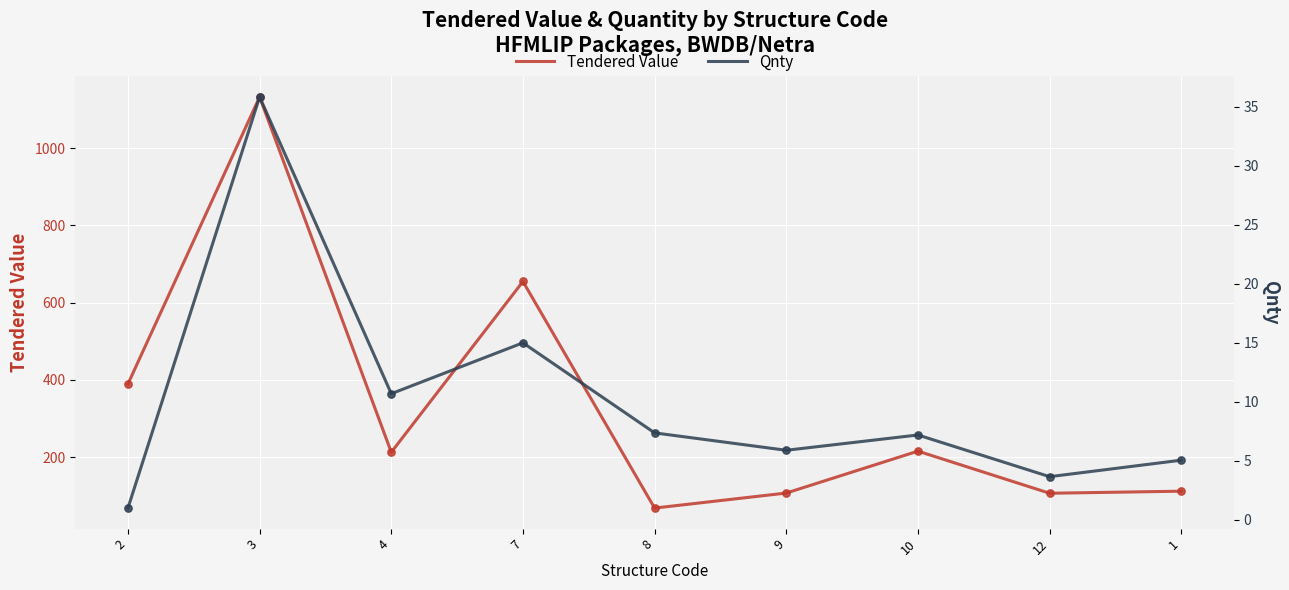

What are all the series names shown in the legend?

Tendered Value, Qnty